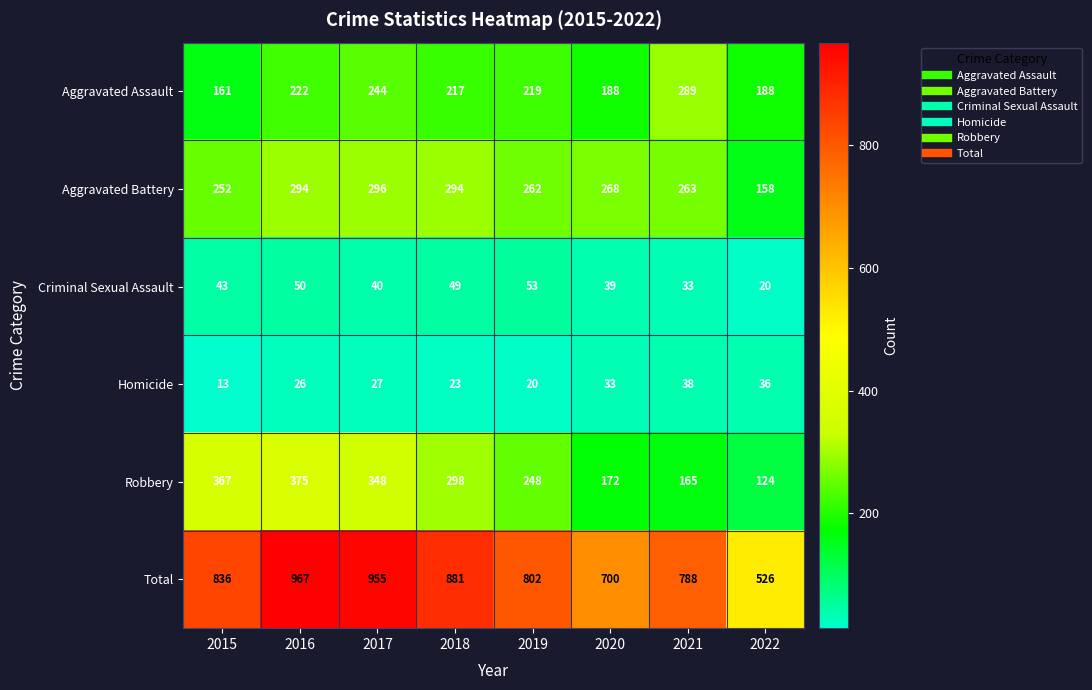

At which label is Aggravated Battery closest to 227?

2015